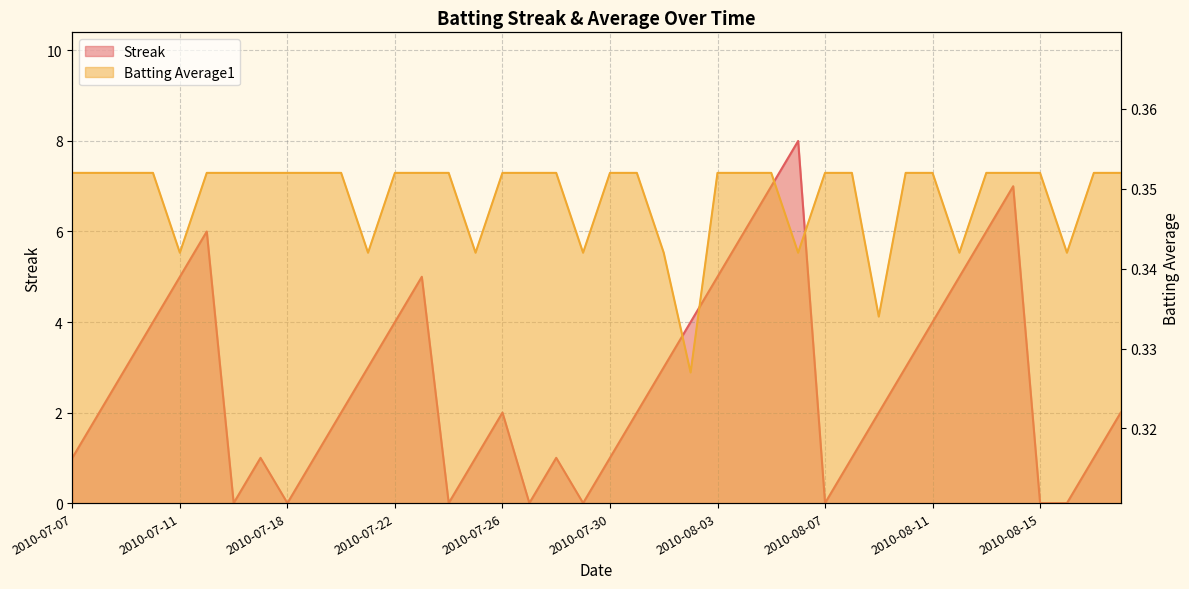

The value of Batting Average1 at 2010-07-27 is 0.6. True or false?

False